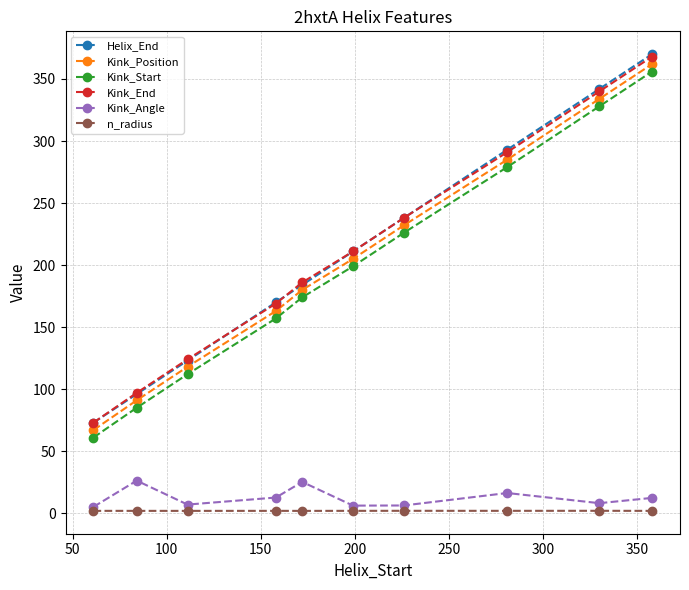

How many lines are shown in the chart?

6